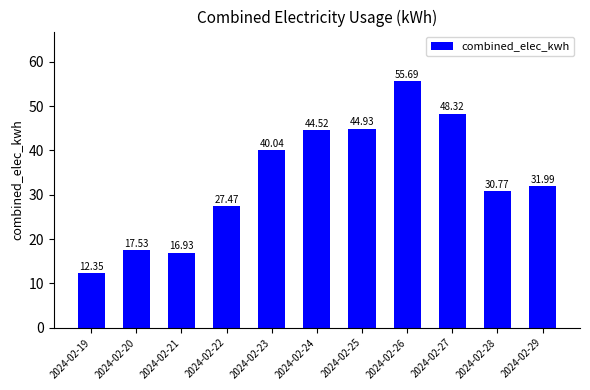

What is the difference between the second highest and minimum values?

36.0